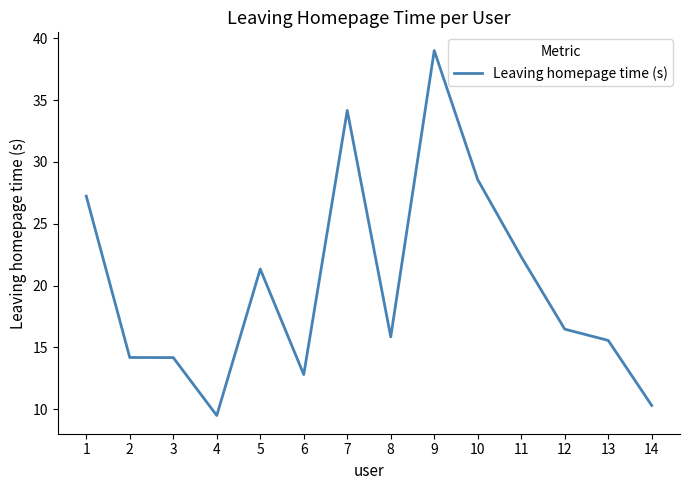

True or false: there are more than 2 points higher than both neighbors.

True